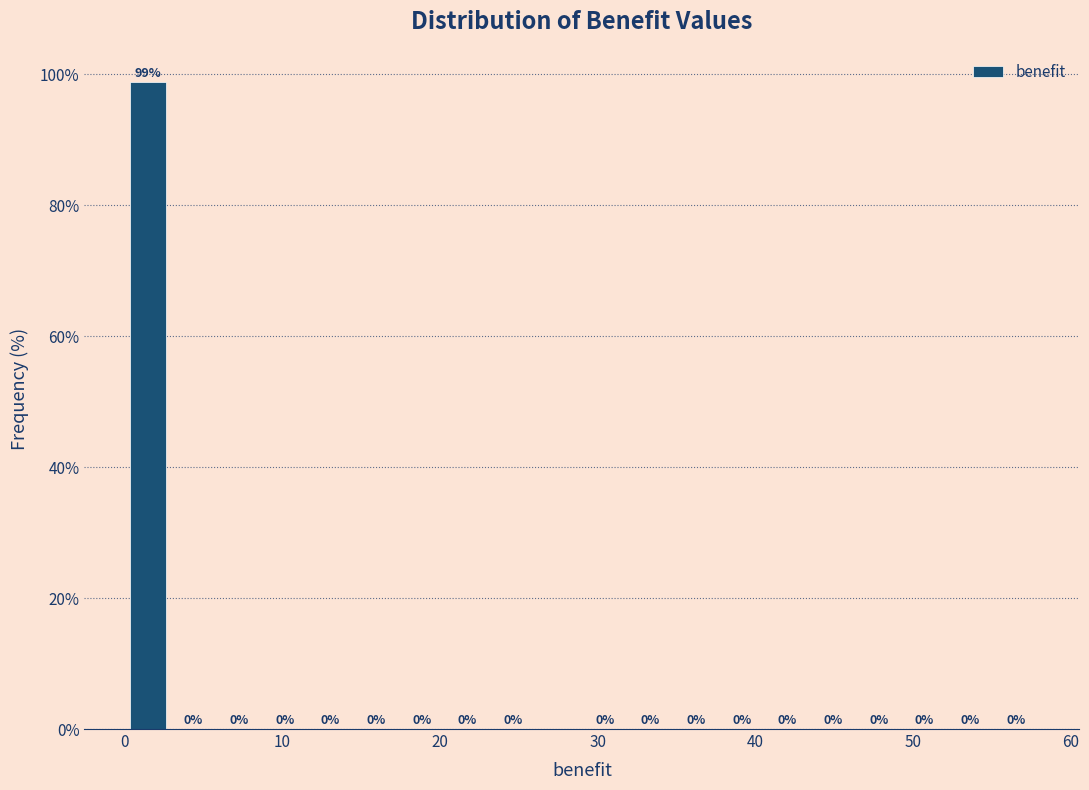

Read against the x-axis, roughly where is the centre of the tallest bar?

1